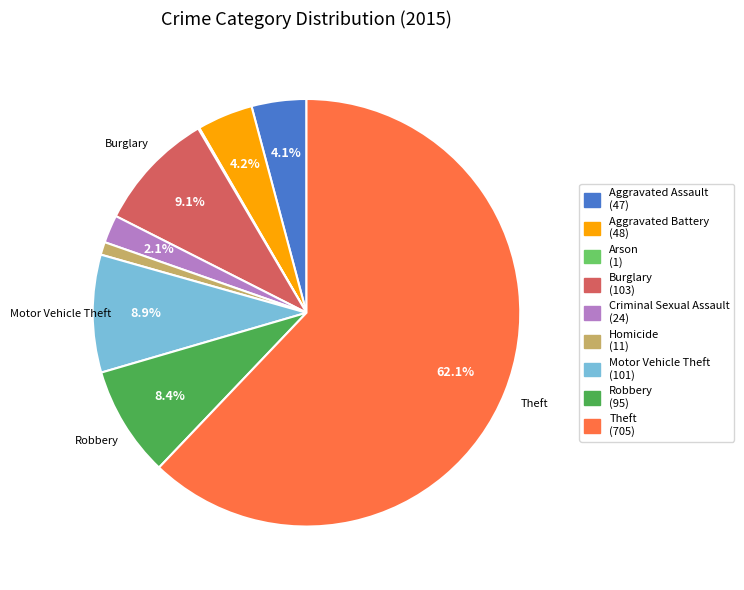

Is there a majority slice in this chart?

Yes